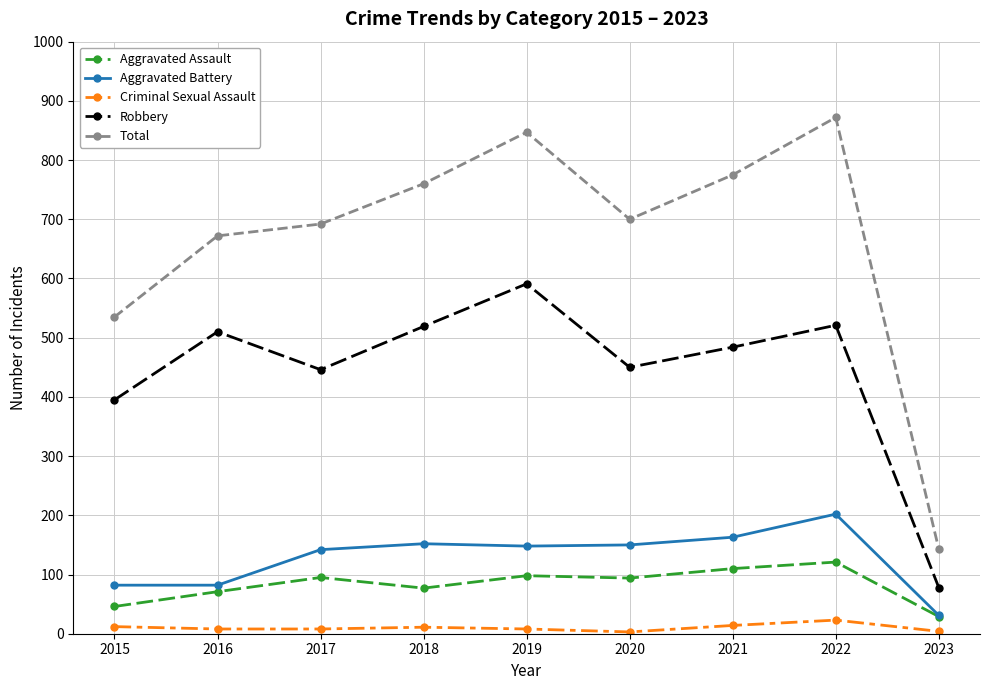

What is the approximate value of Aggravated Battery at 2018?

152